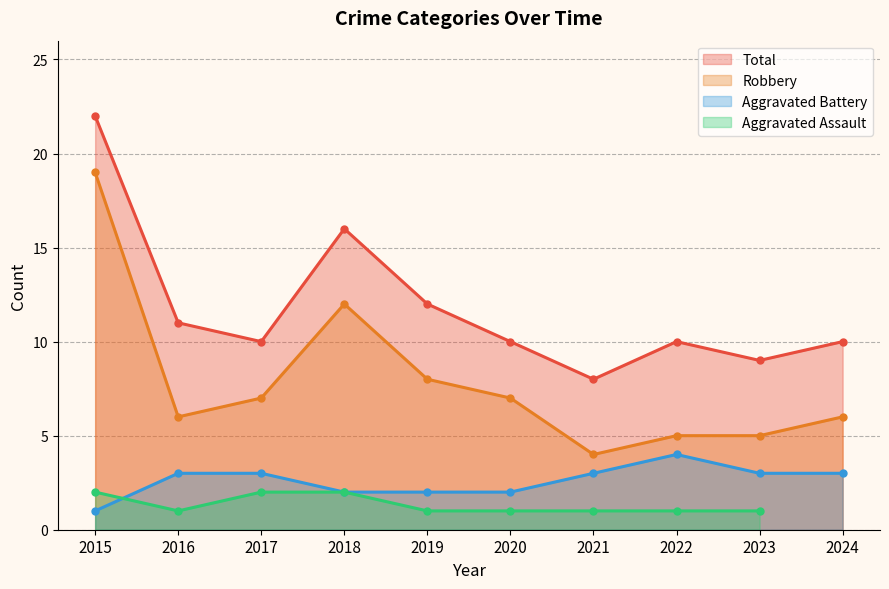

The value of Robbery at 2024 is 6. True or false?

True